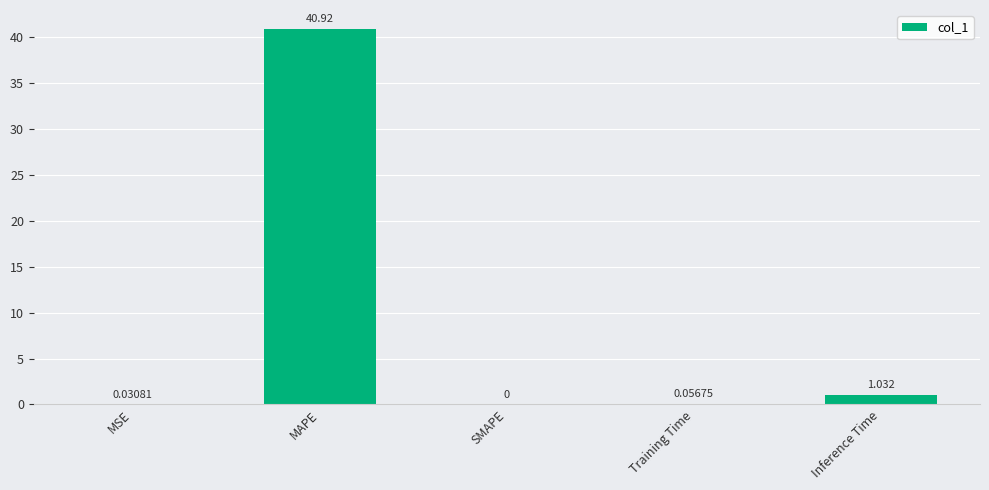

At which label is the value closest to 20?

Inference Time